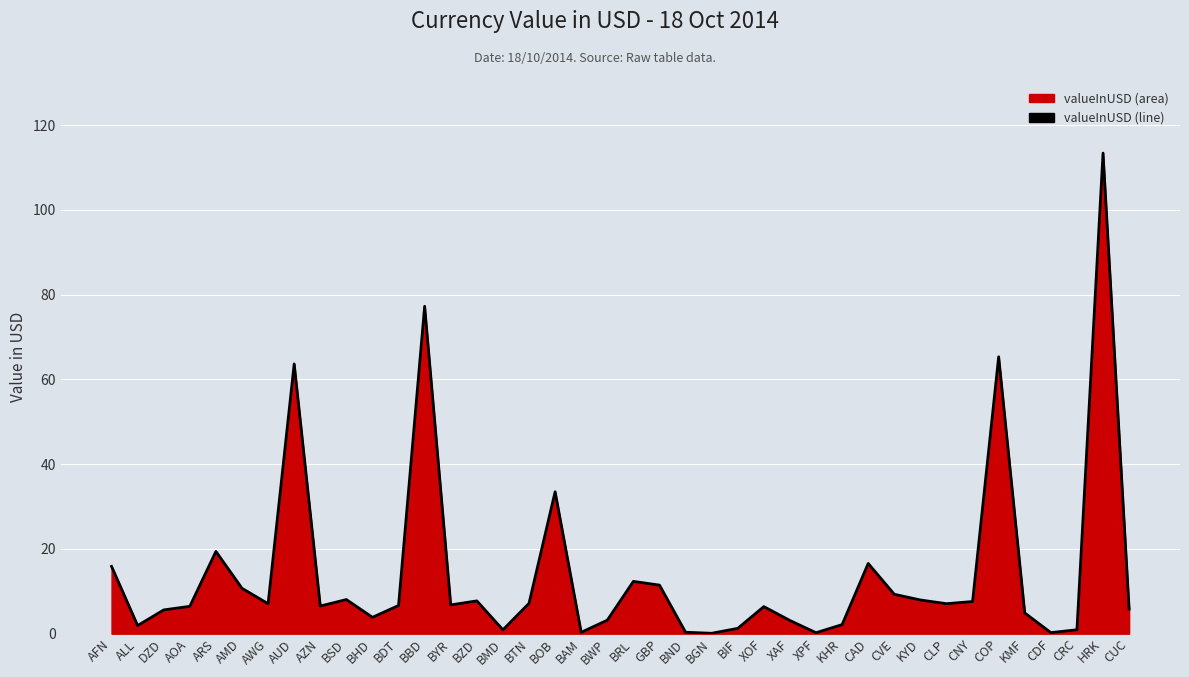

Approximately how many times larger is the value at BBD compared to CNY?

10.2